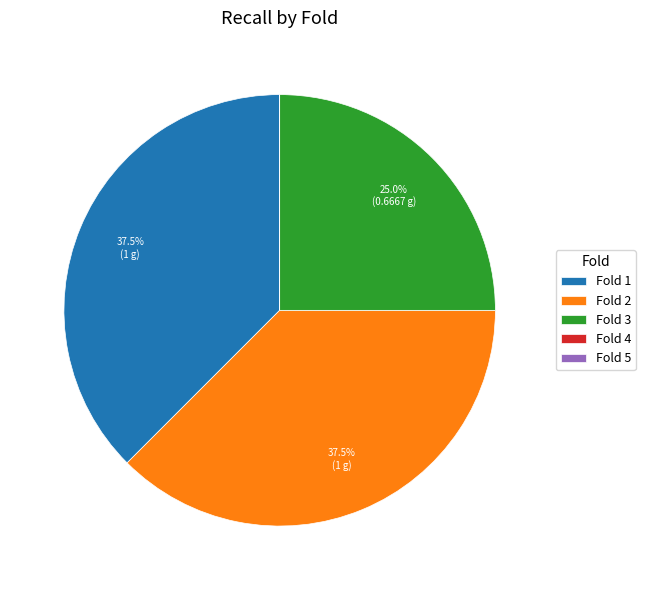

Does any single category account for the majority?

No